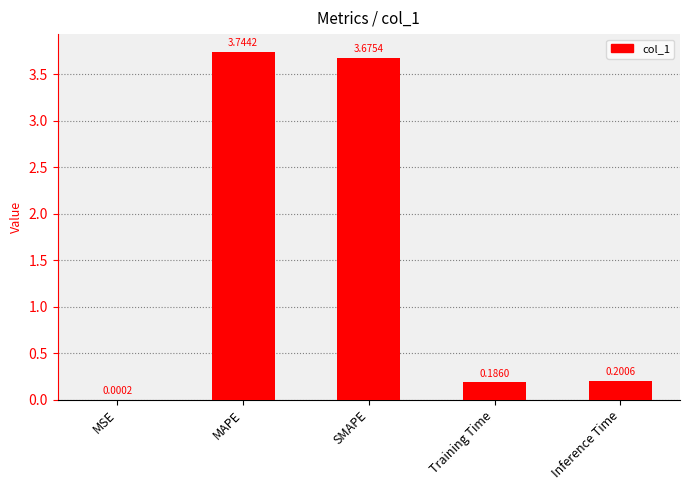

What is the sum of all values?

7.8